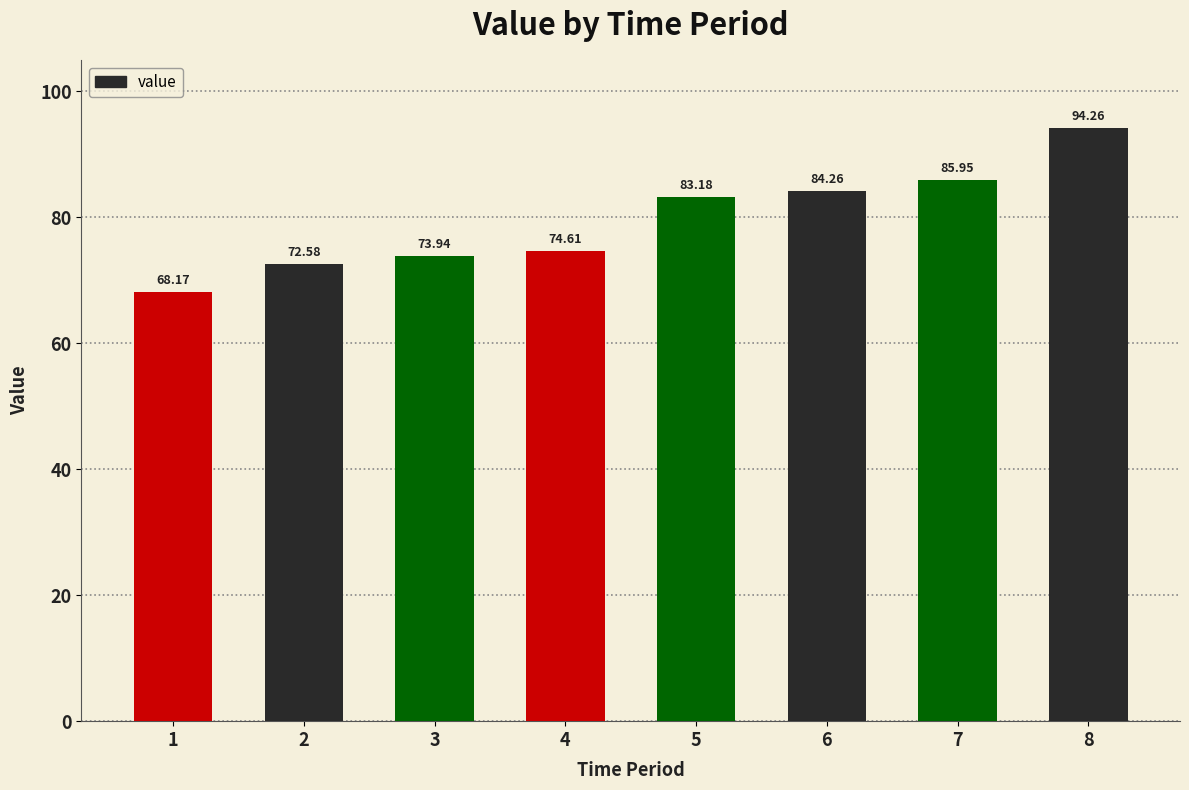

The chart shows a value of 86.0 at 7. True or false?

True